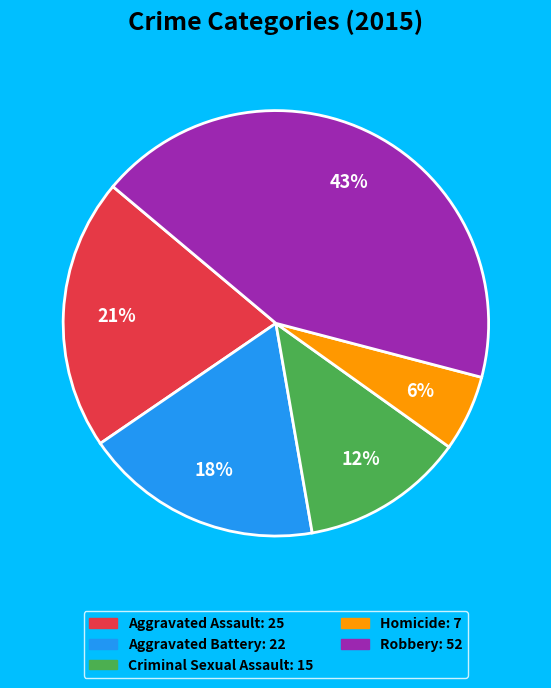

To the nearest percent, what percentage of the pie is Aggravated Assault?

21%